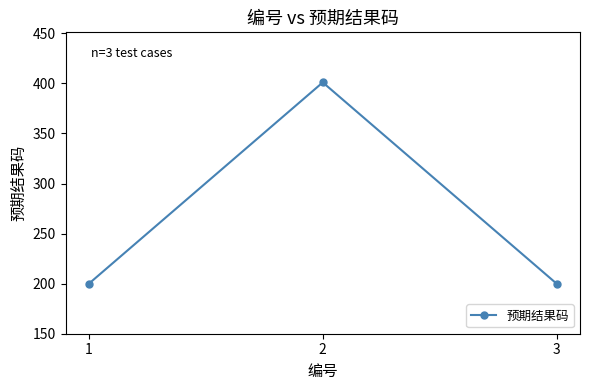

What is the difference between the maximum and second lowest values?

201